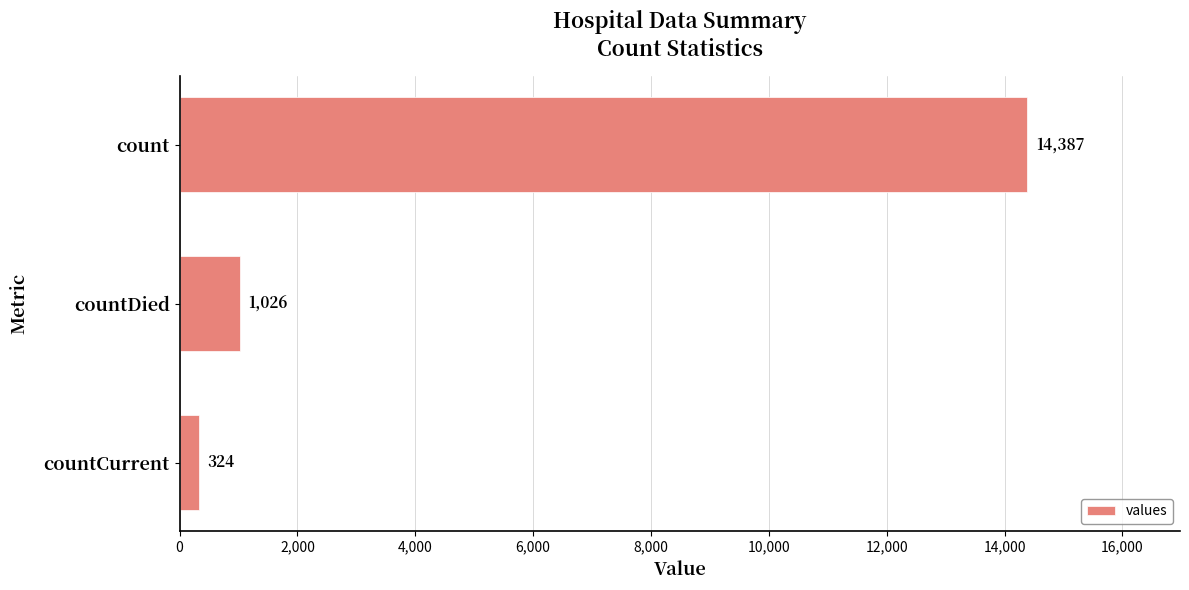

Reading bottom to top, list all the values displayed in this chart.

324	1026	14387